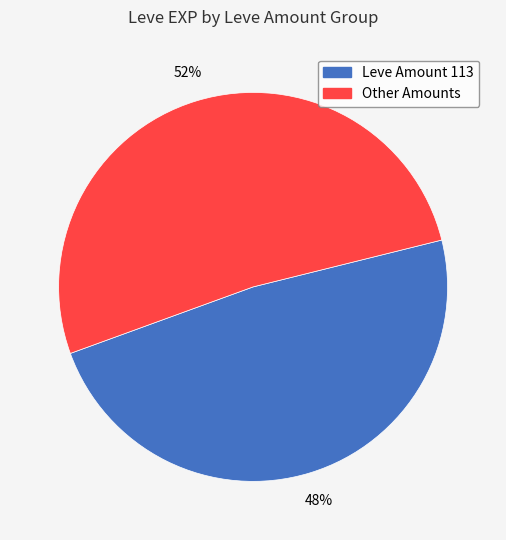

To the nearest percent, what is the average slice percentage?

50%